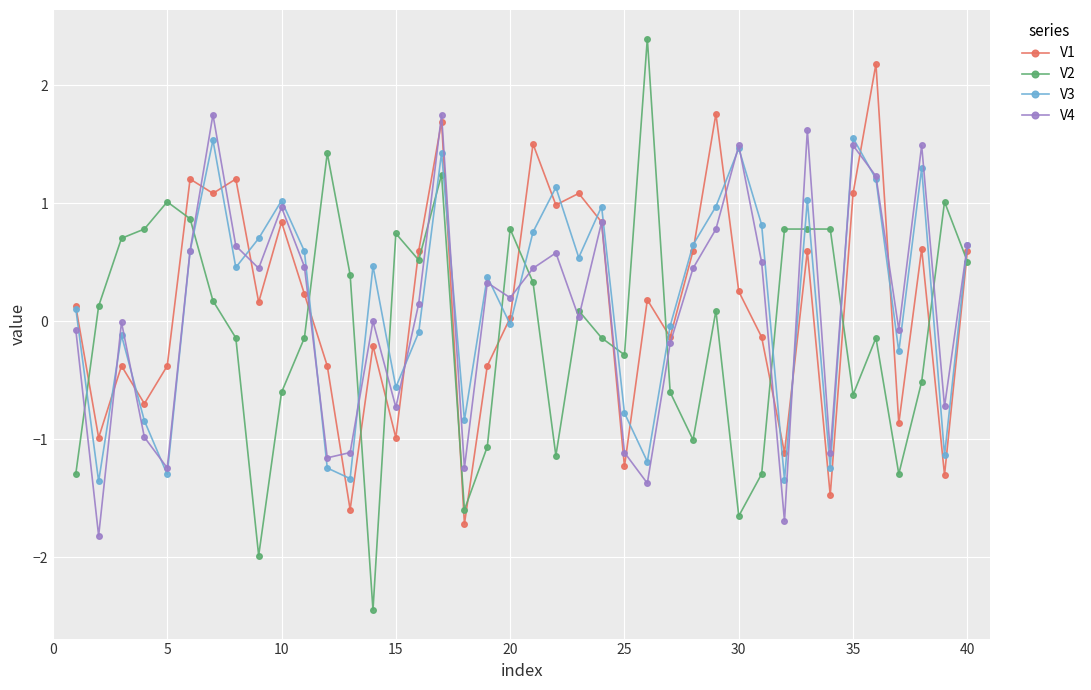

What is the value of the V2 point at the 32nd from the left?

0.8